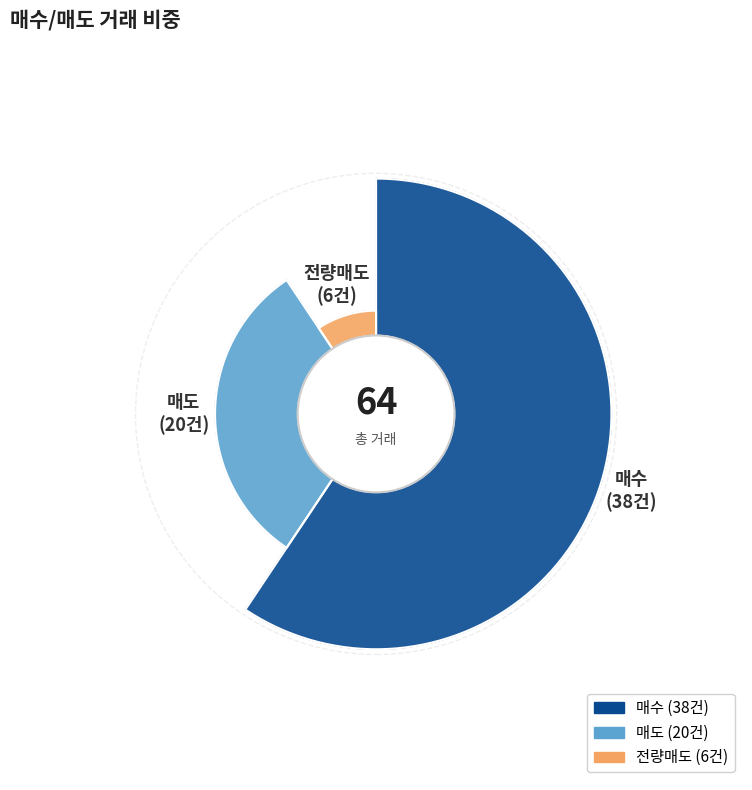

How many segments does this pie chart have?

3